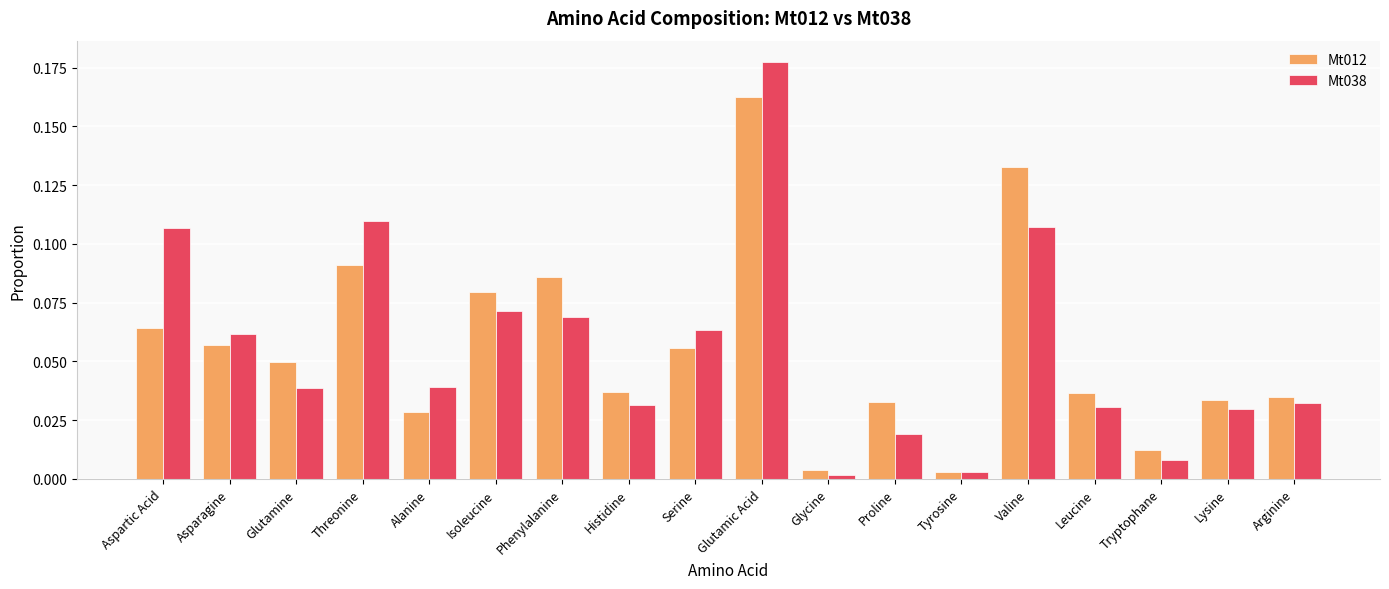

Is the value of Mt038 at Histidine greater than the value of Mt012 at Glycine?

Yes